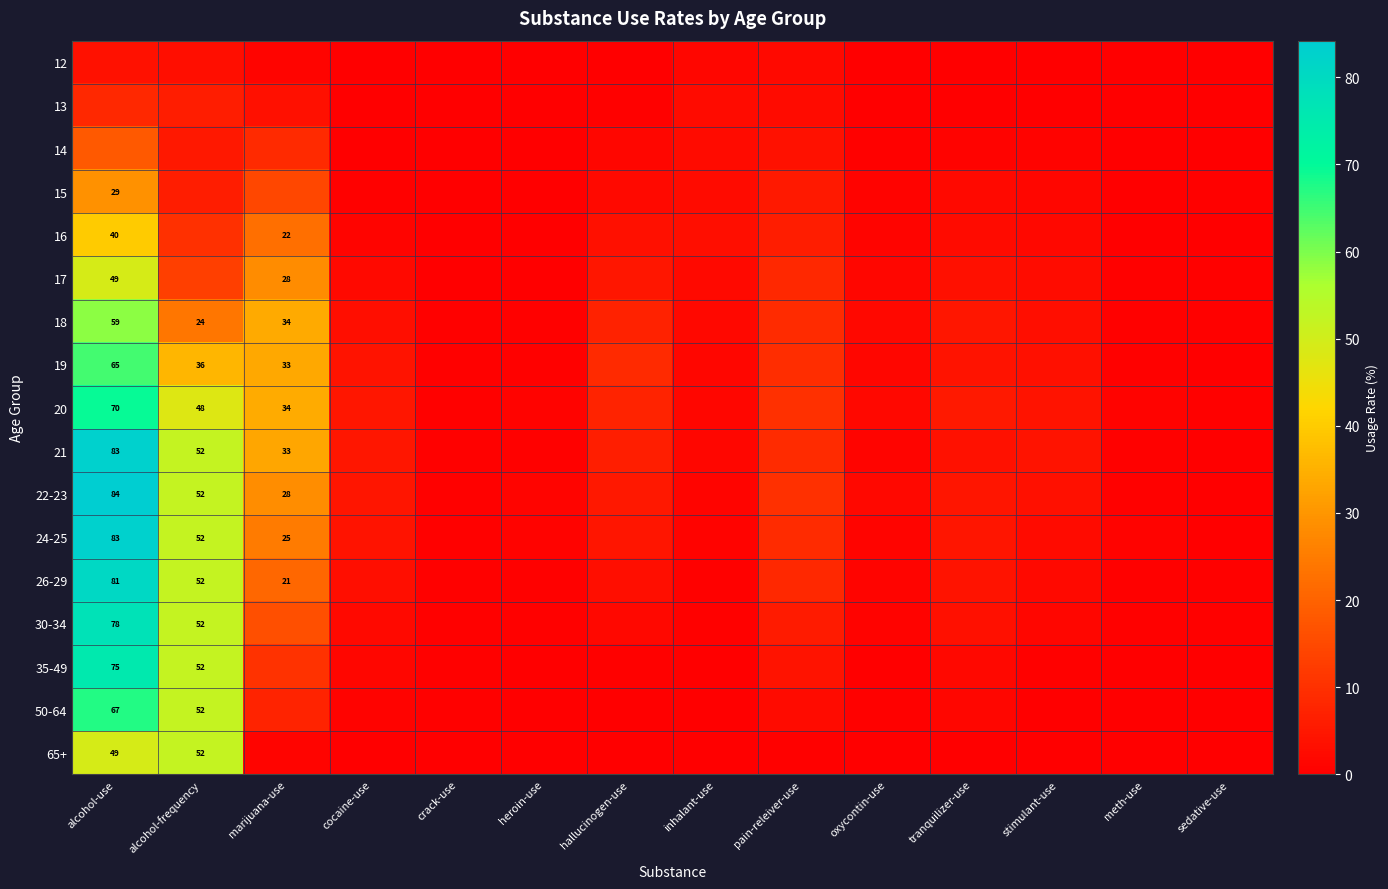

Which category has the highest value in the 13 series?

alcohol-use